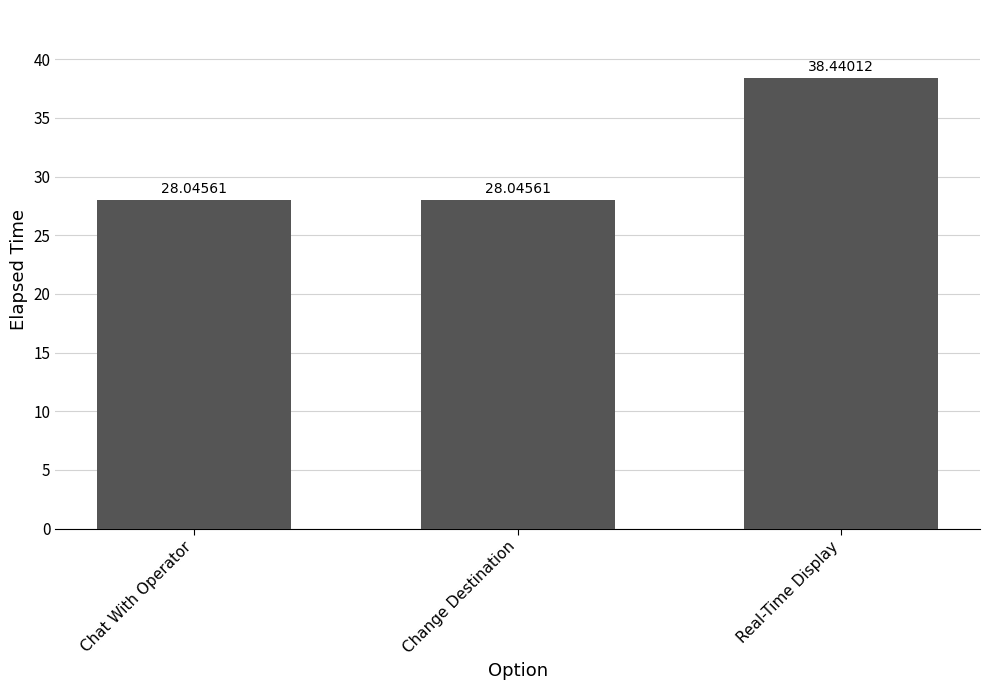

What is the change in value from Change Destination to Real-Time Display?

+10.4